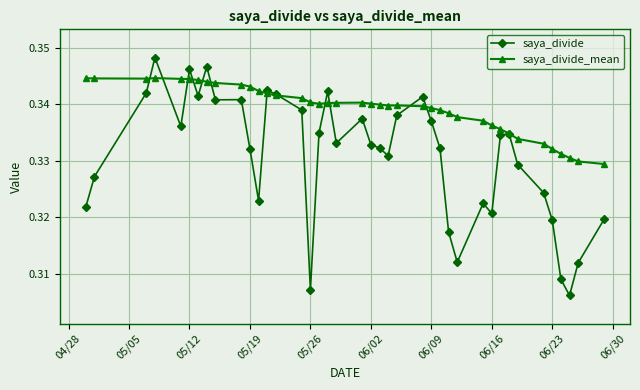

How many saya_divide values are between 0 and 1?

40